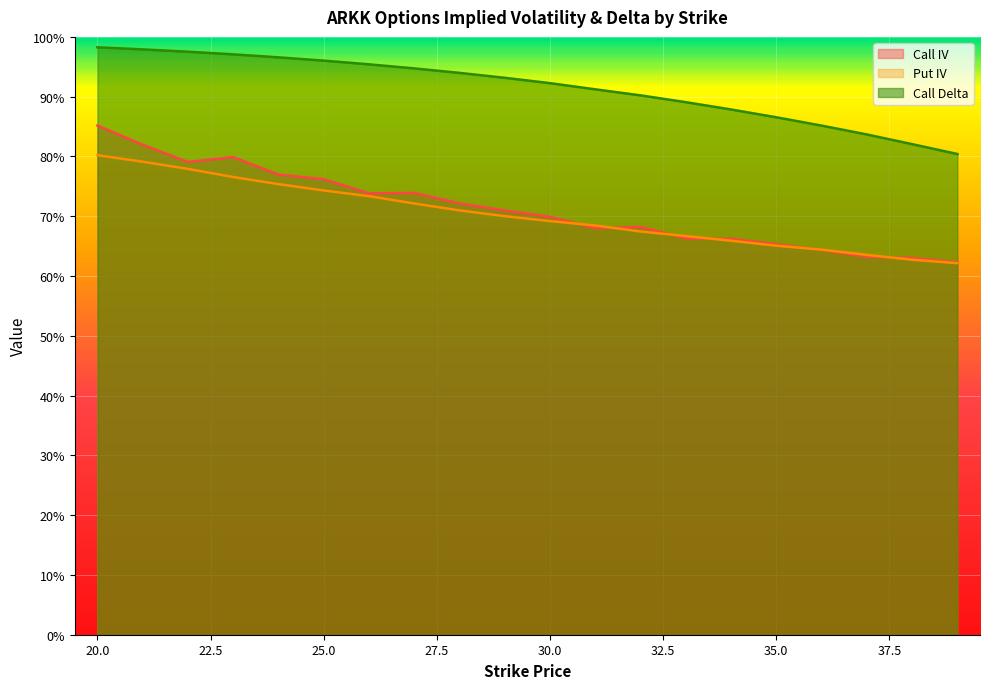

True or false: Call IV and Call Delta intersect in this chart.

False